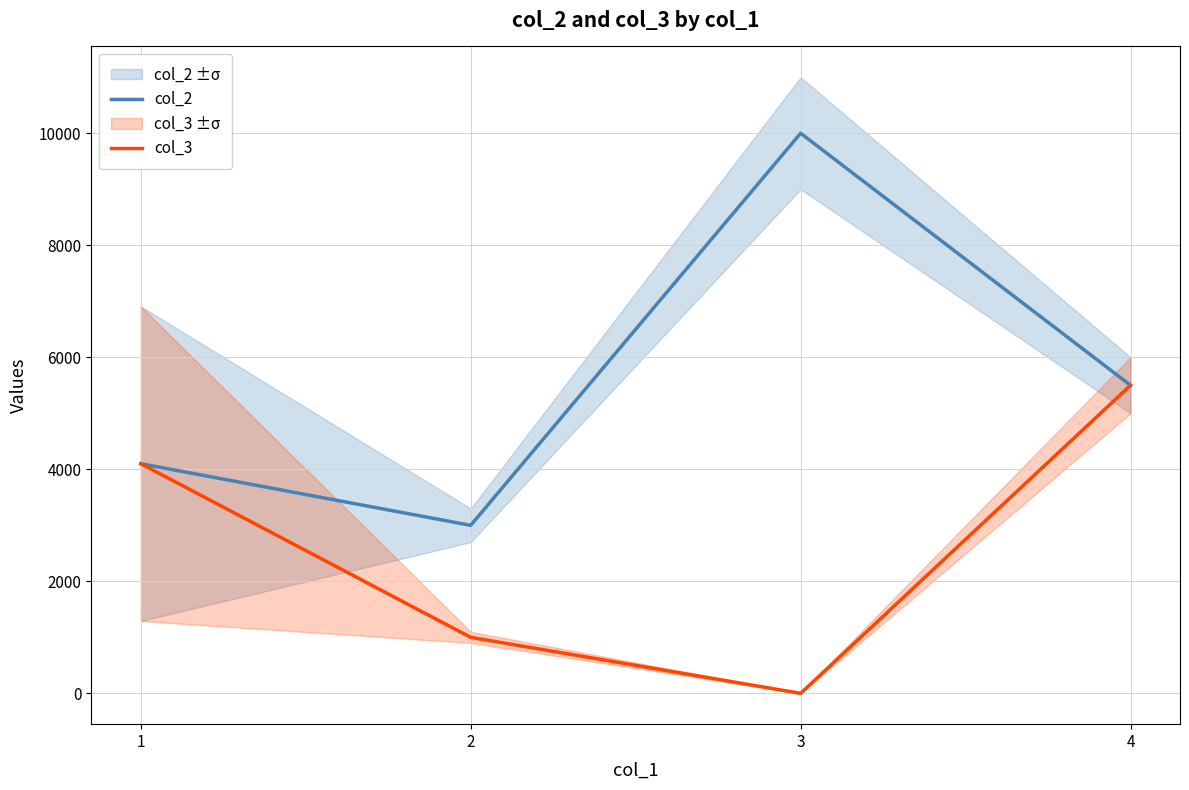

At how many categories does at least one series exceed 8355?

1